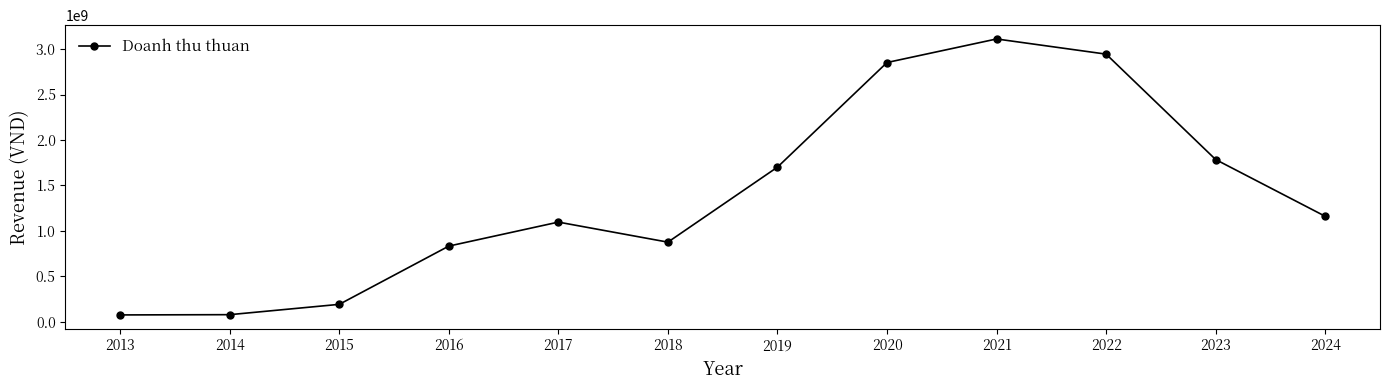

Does the chart display data point markers on the line(s)?

Yes